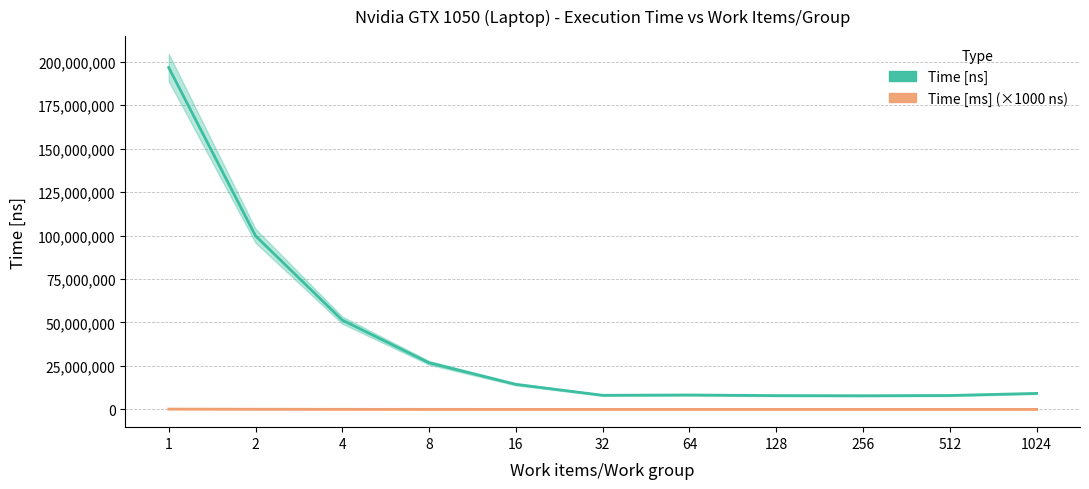

True or false: Time [ms] and Time [ns] intersect in this chart.

False